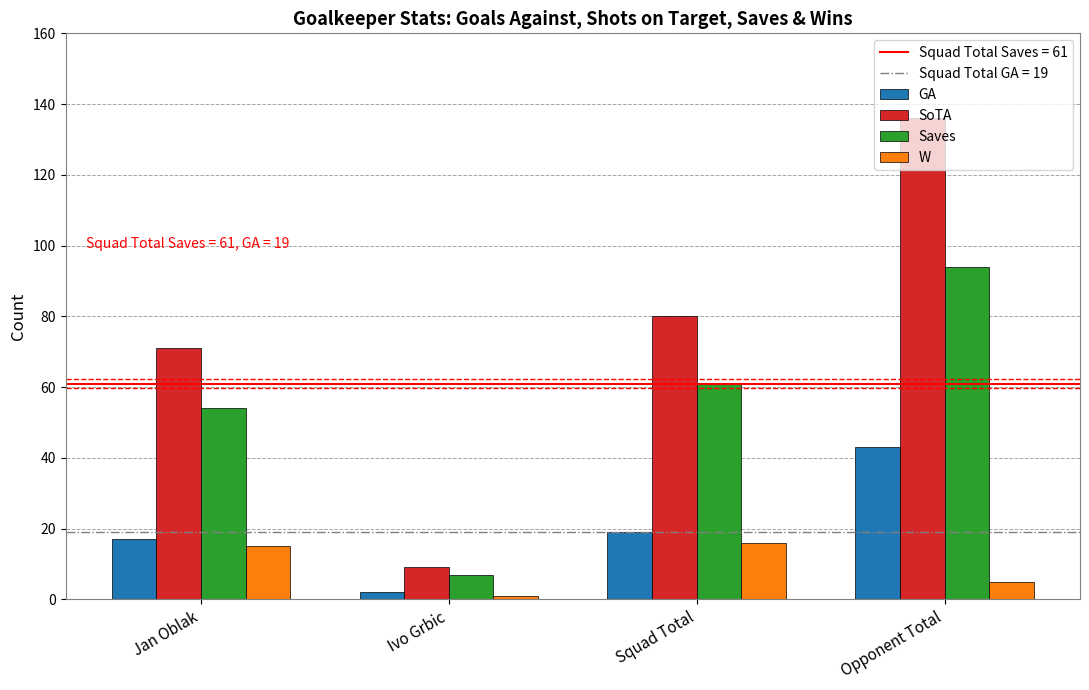

What is the difference between the second highest and minimum values in the GA series?

17